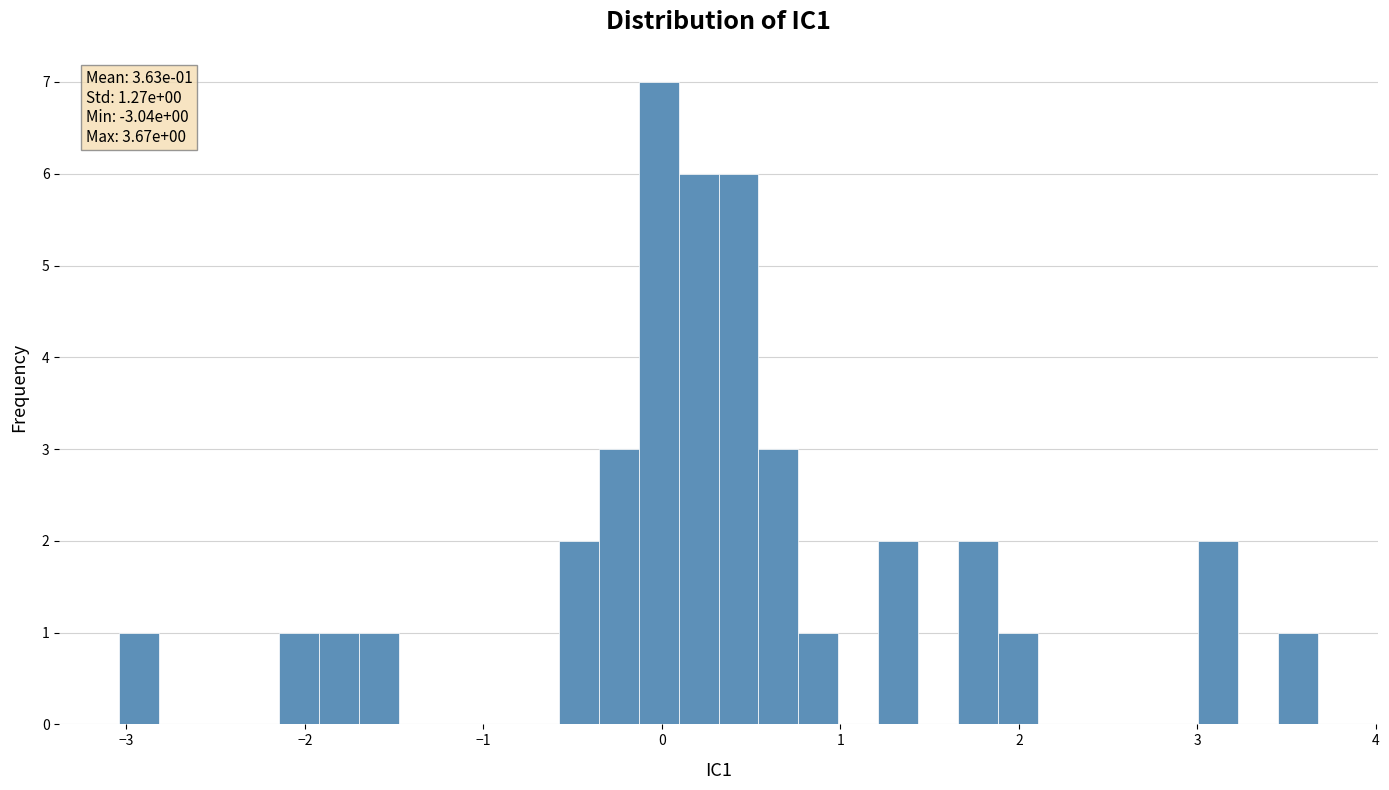

Around what value on the x-axis is the tallest bar? Give the approximate position of its centre, as read against the axis.

0.0